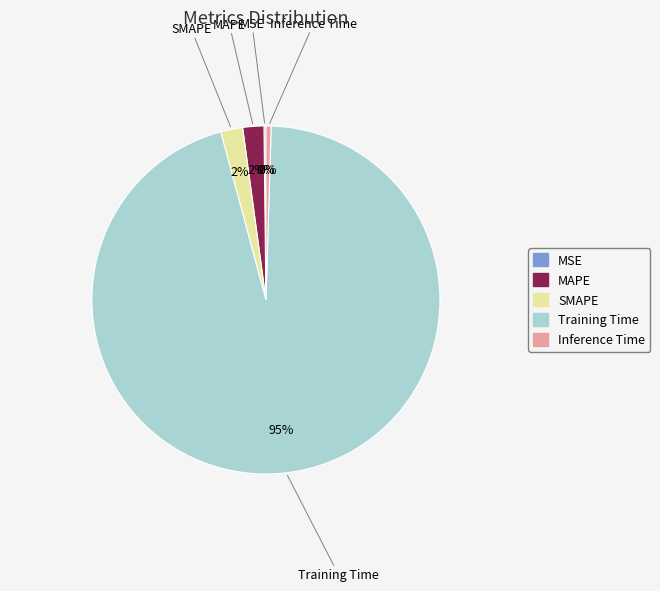

Do MAPE and Inference Time together represent more than half of the pie?

No